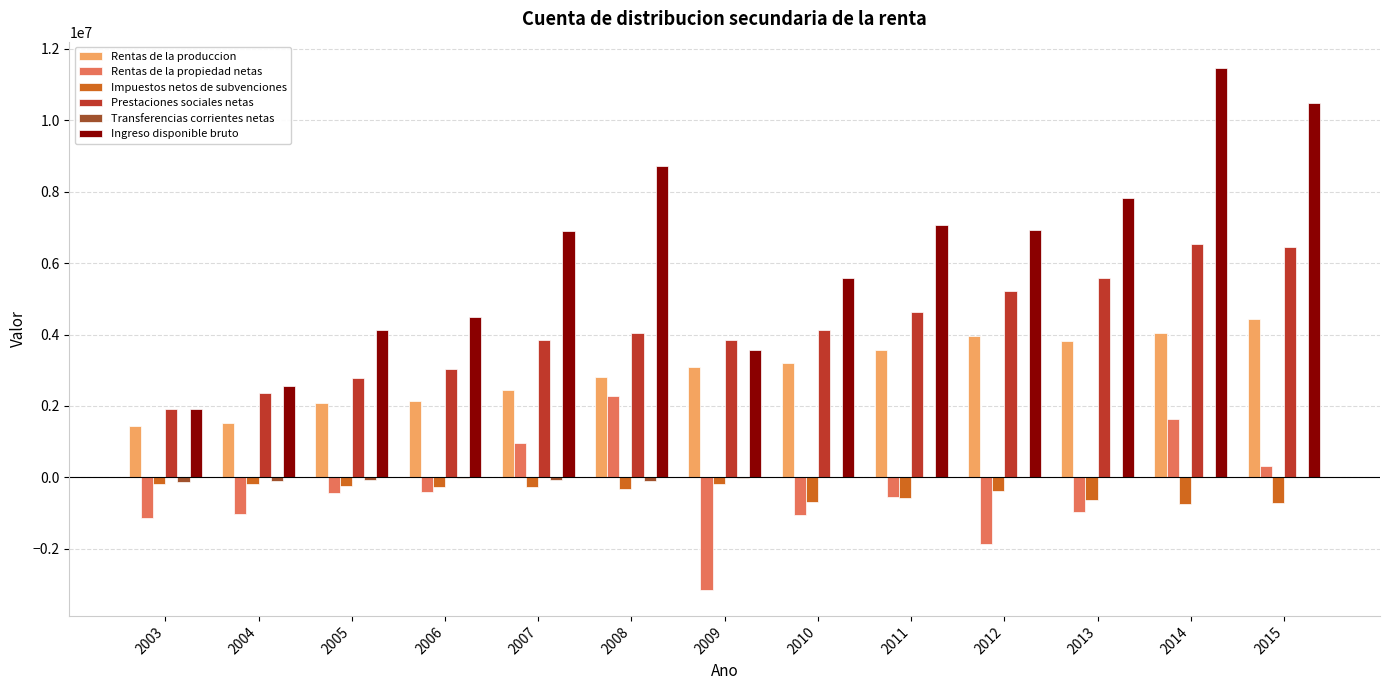

Between 2005 and 2011, which series saw the biggest shift?

Ingreso disponible bruto